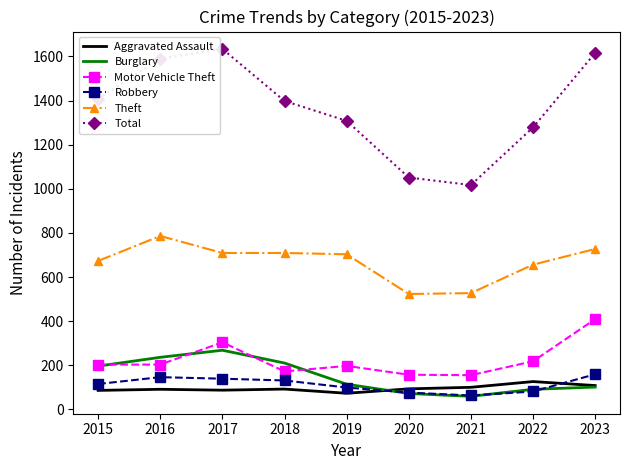

Which series has the widest spread of values?

Total